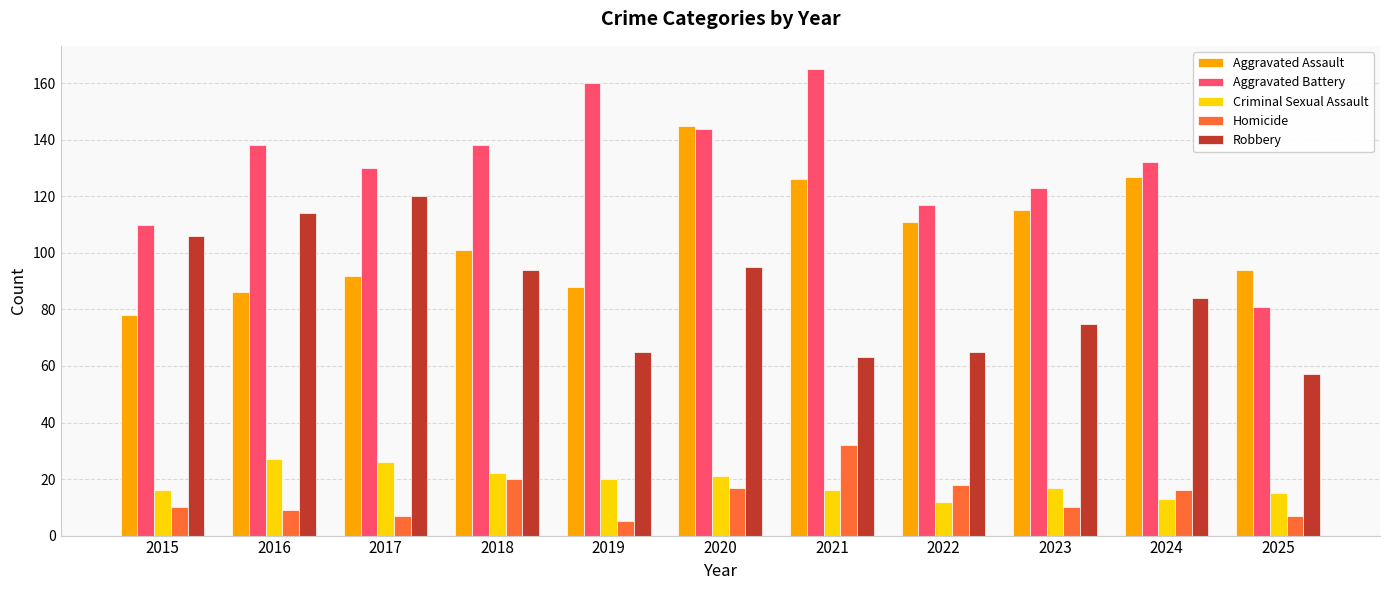

Reading left to right, what are all the values shown in this chart?

Aggravated Assault: 78	86	92	101	88	145	126	111	115	127	94
Aggravated Battery: 110	138	130	138	160	144	165	117	123	132	81
Criminal Sexual Assault: 16	27	26	22	20	21	16	12	17	13	15
Homicide: 10	9	7	20	5	17	32	18	10	16	7
Robbery: 106	114	120	94	65	95	63	65	75	84	57